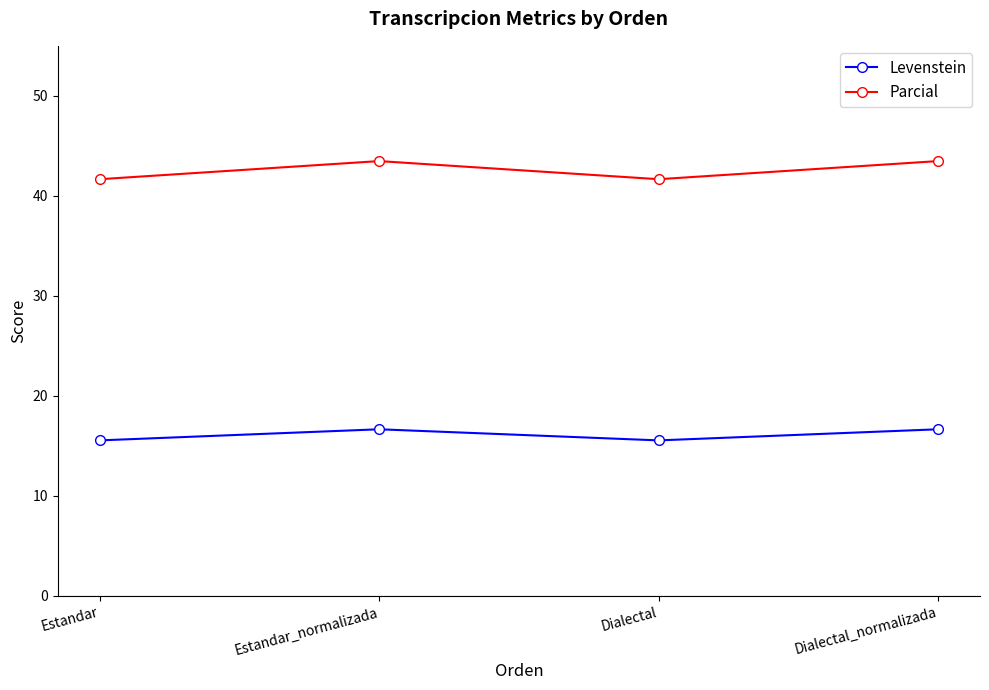

What is the spread (max minus min) of values at Dialectal_normalizada?

26.8